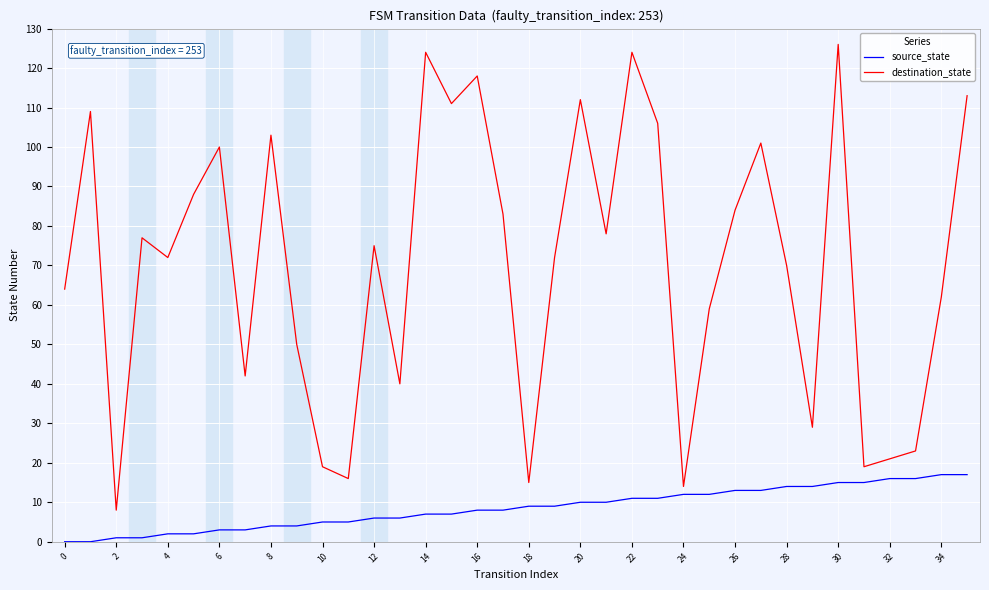

True or false: destination_state and source_state intersect in this chart.

False